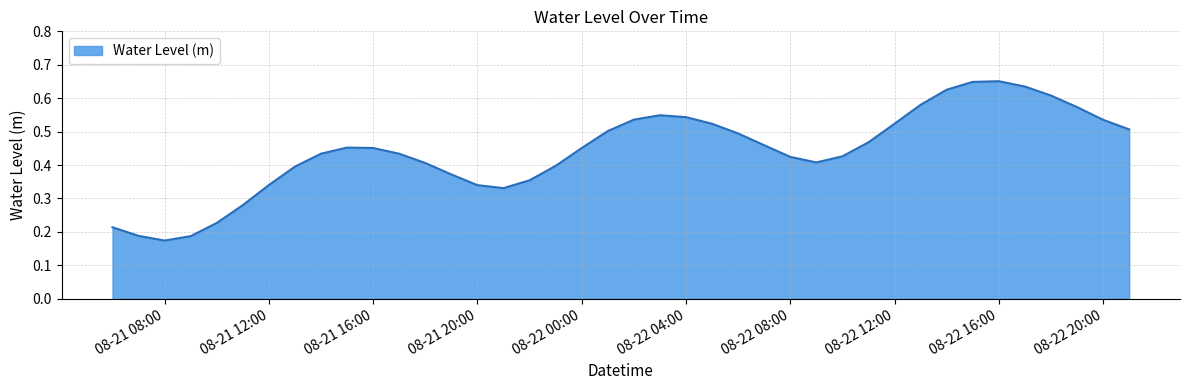

The value at 08-22 00:00 is 0.1. True or false?

False